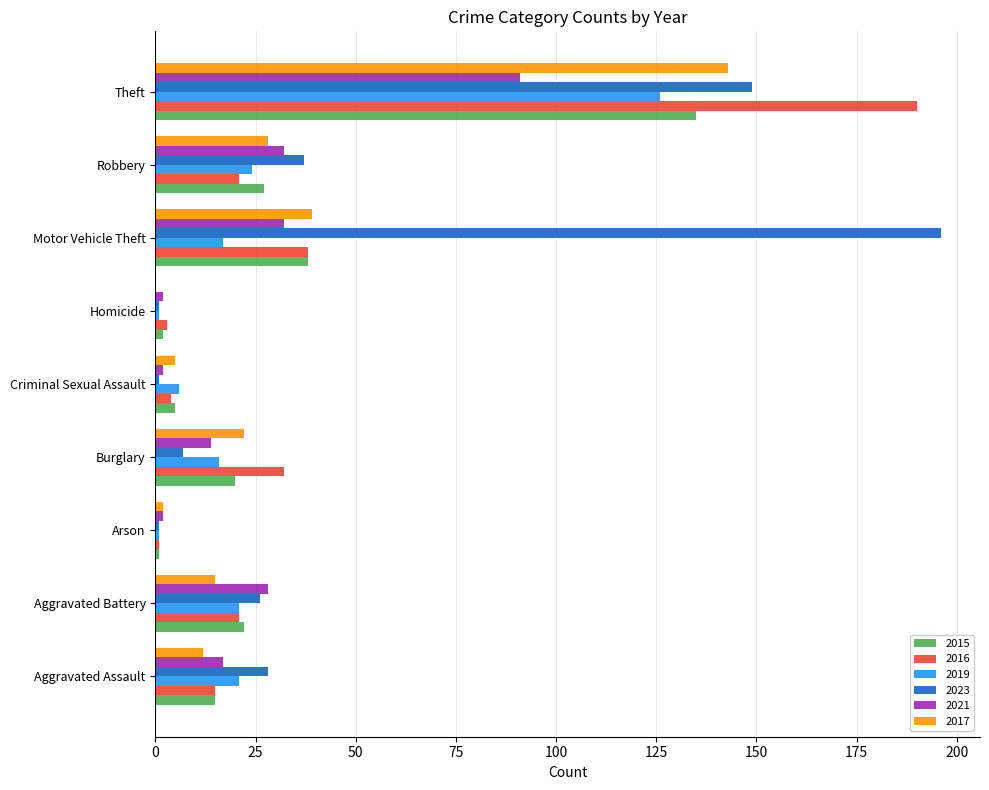

What is the spread (max minus min) of values at Burglary?

25